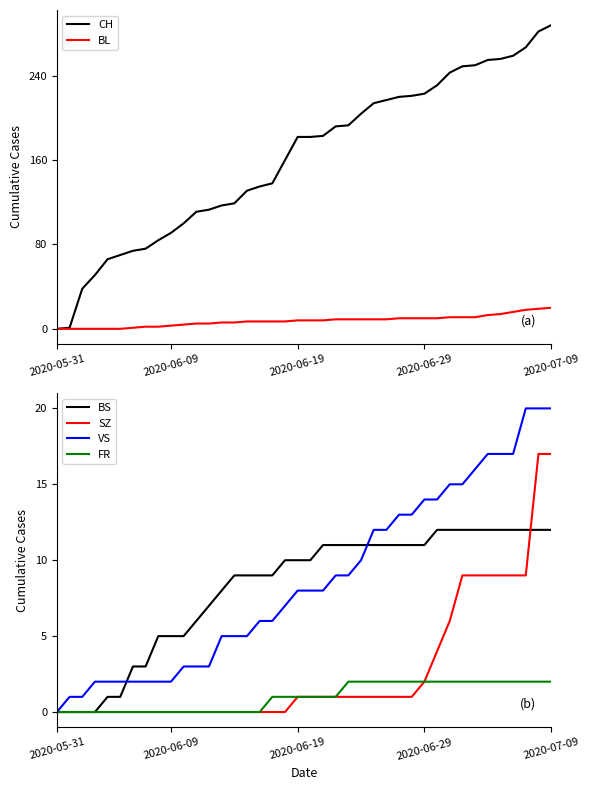

True or false: CH has a value of 223 at 2020-06-29.

True